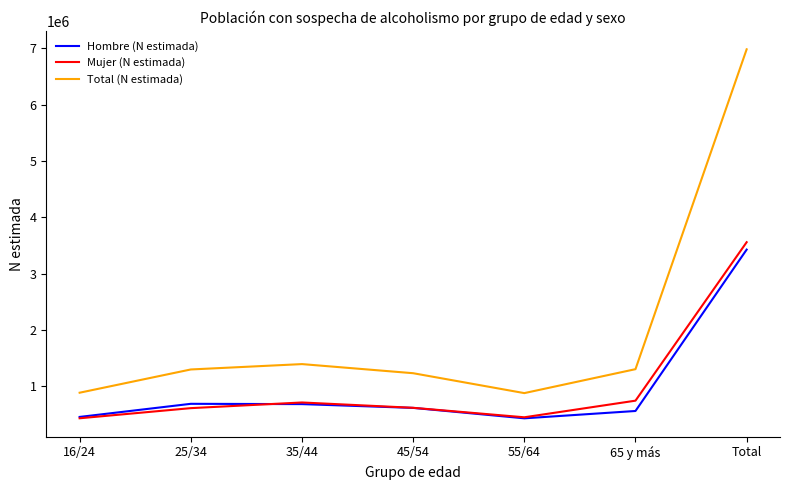

Read the Hombre (N estimada) value at 25/34.

687087